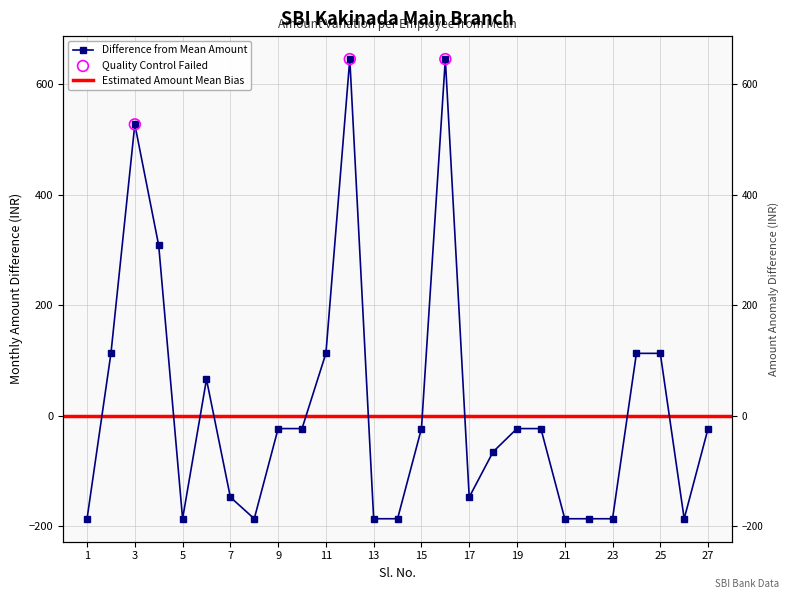

What is the change in value from 5 to 15?

+163